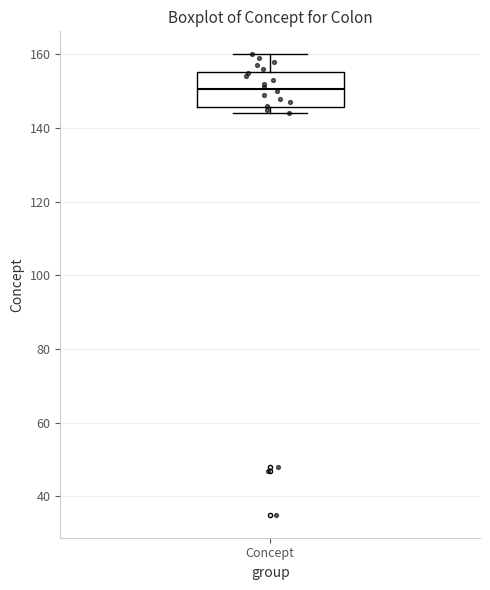

Where does the median line of the box for Concept sit on the y-axis? The values are not printed on the chart, so give them approximately, as read against the axis.

150